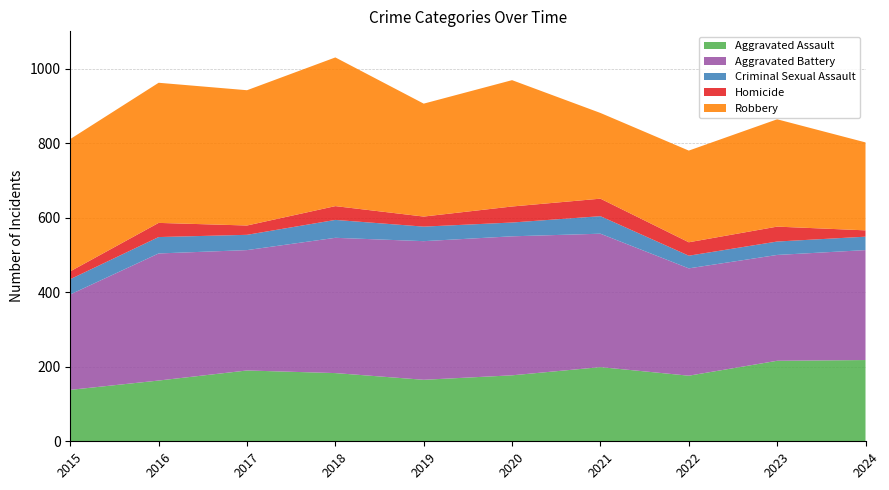

Reading left to right, what are all the values shown in this chart?

Aggravated Assault: 2015=138	2016=163	2017=190	2018=183	2019=165	2020=177	2021=199	2022=176	2023=216	2024=218
Aggravated Battery: 2015=256	2016=341	2017=323	2018=363	2019=372	2020=373	2021=358	2022=288	2023=284	2024=295
Criminal Sexual Assault: 2015=41	2016=44	2017=41	2018=48	2019=39	2020=37	2021=47	2022=34	2023=36	2024=36
Homicide: 2015=21	2016=38	2017=25	2018=37	2019=27	2020=43	2021=47	2022=36	2023=40	2024=17
Robbery: 2015=355	2016=376	2017=363	2018=399	2019=303	2020=339	2021=230	2022=246	2023=288	2024=236